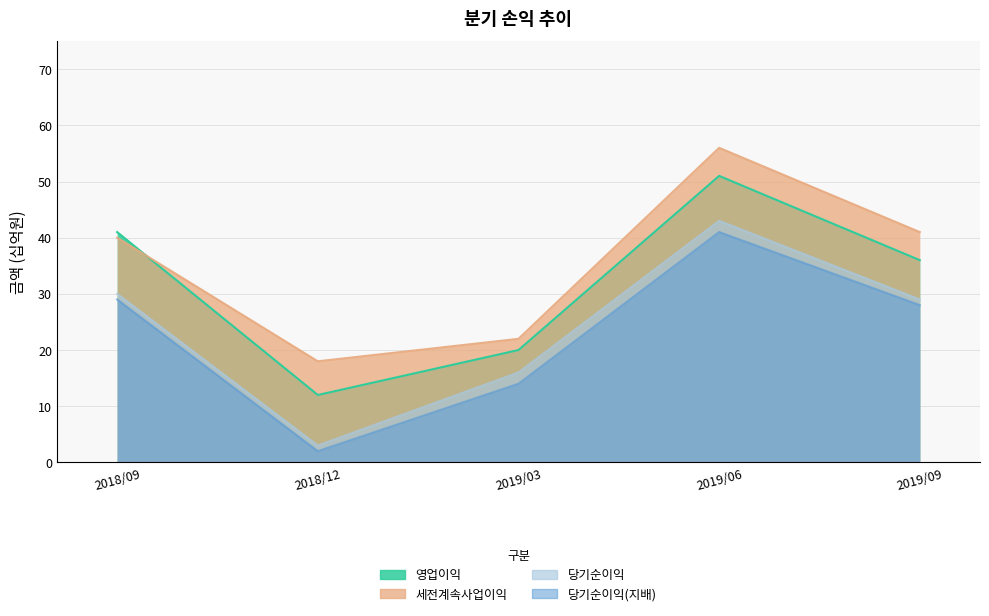

Which label corresponds to the smallest value in the chart?

2018/12